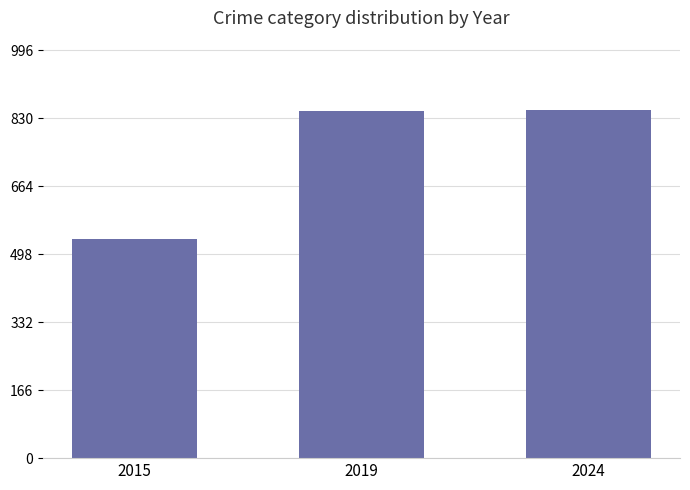

At which label is the value closest to 692?

2019